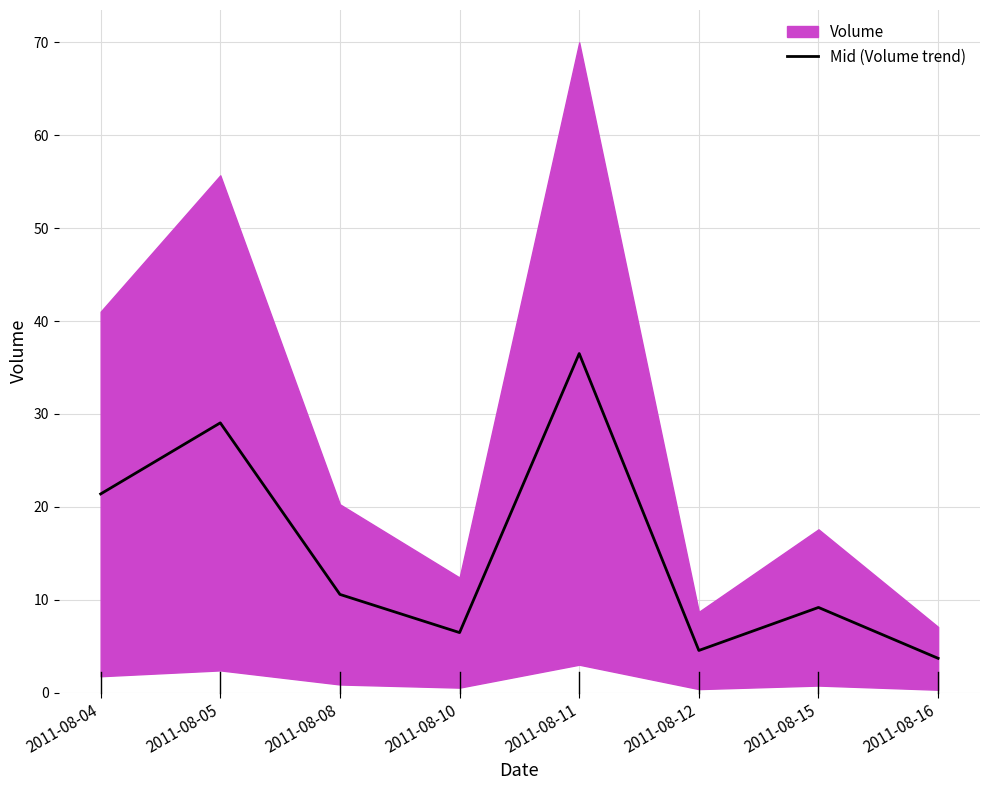

What is the change in value from 2011-08-10 to 2011-08-12?

-1.9